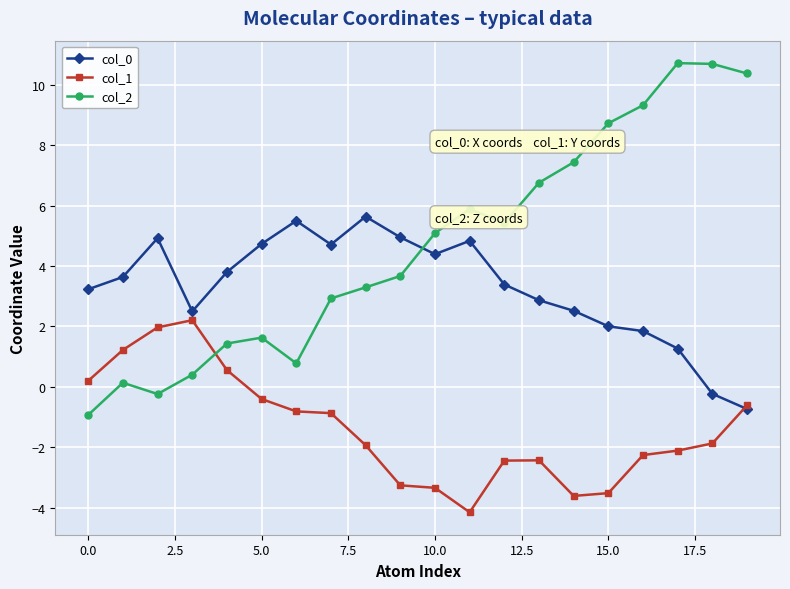

Which series has the largest range (max minus min)?

col_2